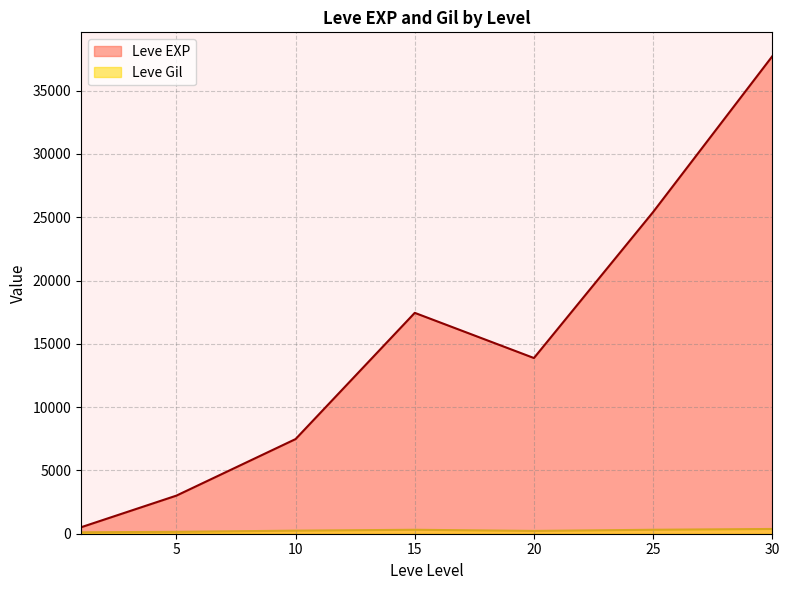

List the series in order of their overall mean, lowest first.

Leve Gil, Leve EXP